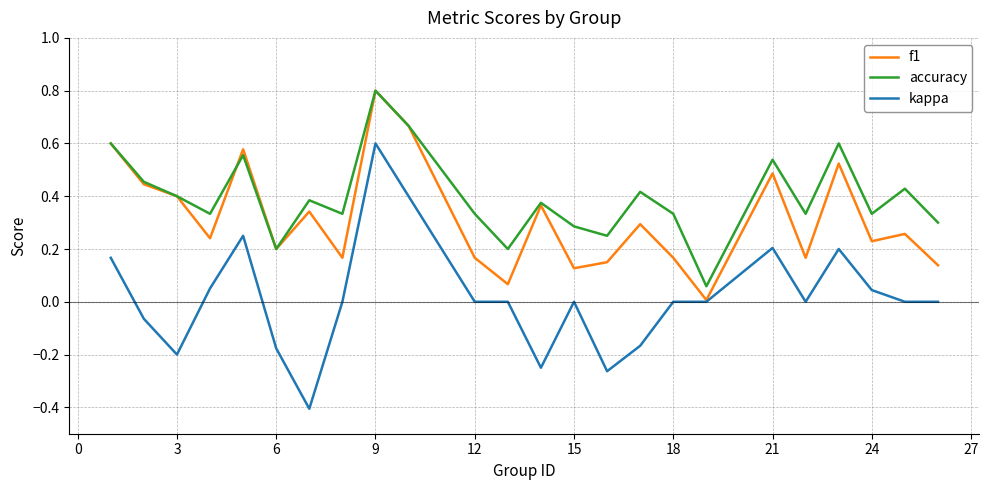

Rank the series by their average value, from highest to lowest.

accuracy, f1, kappa